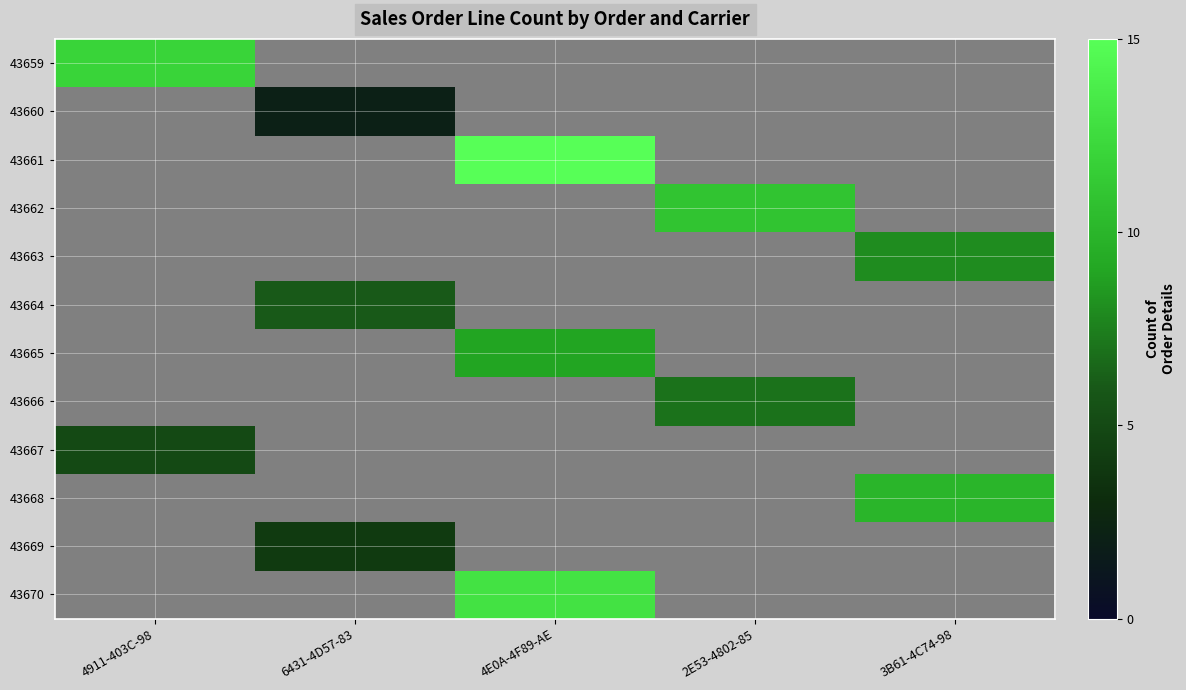

Which series has the largest range (max minus min)?

43659